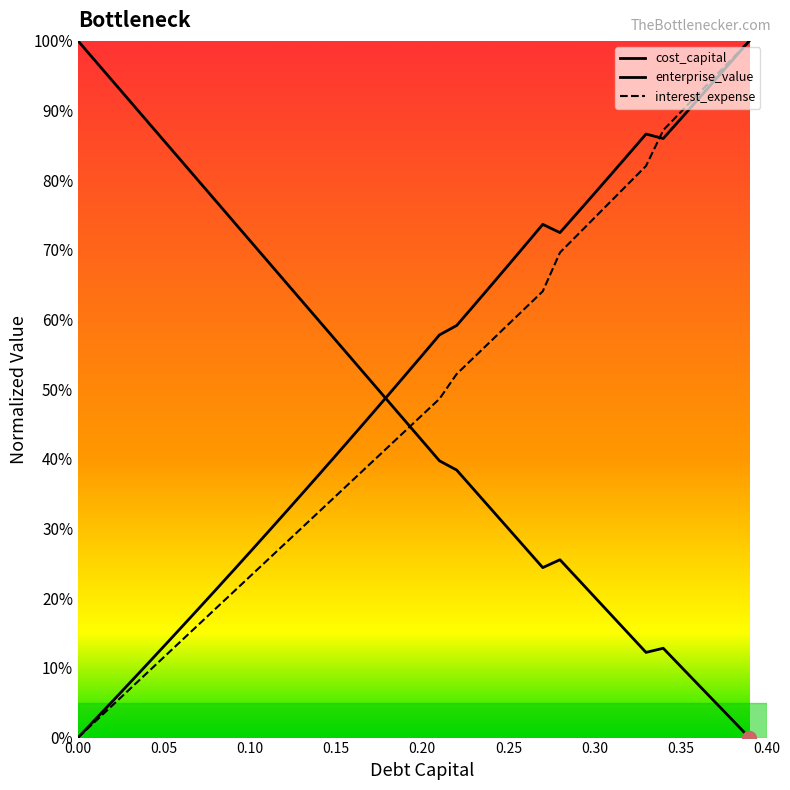

What is the label of the 15th point from the right?

0.25